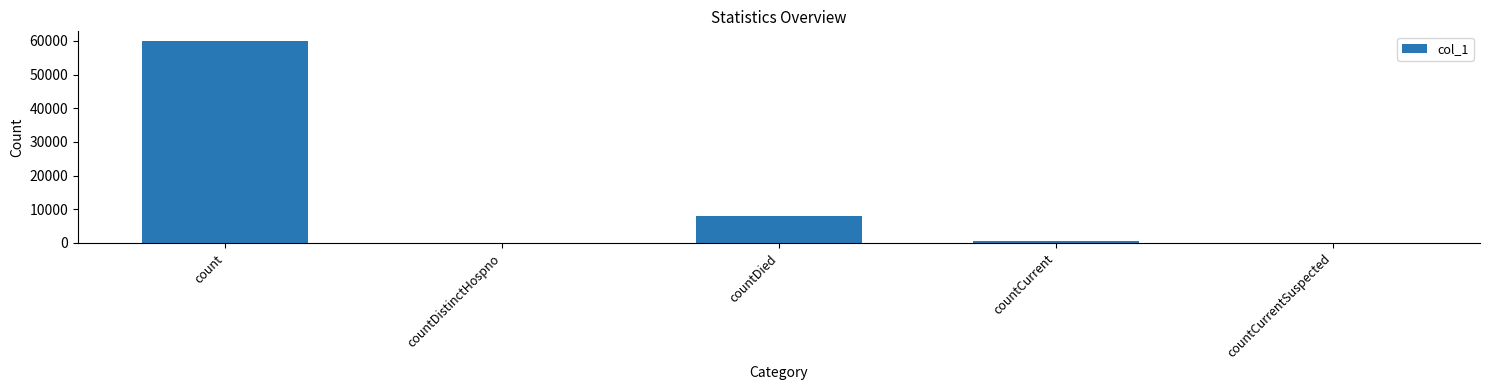

True or false: the data shows 3985 at countDied.

False